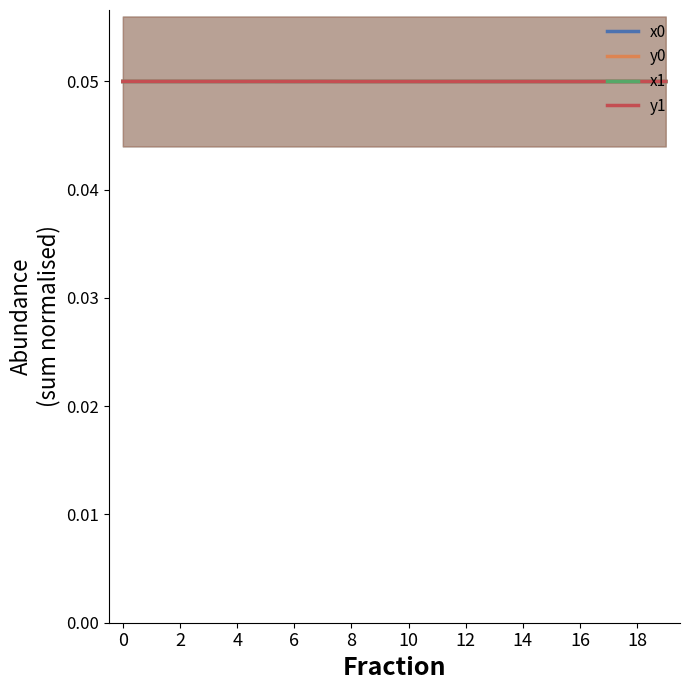

Is the value of x0 at 10 greater than the value of y0 at 10?

No